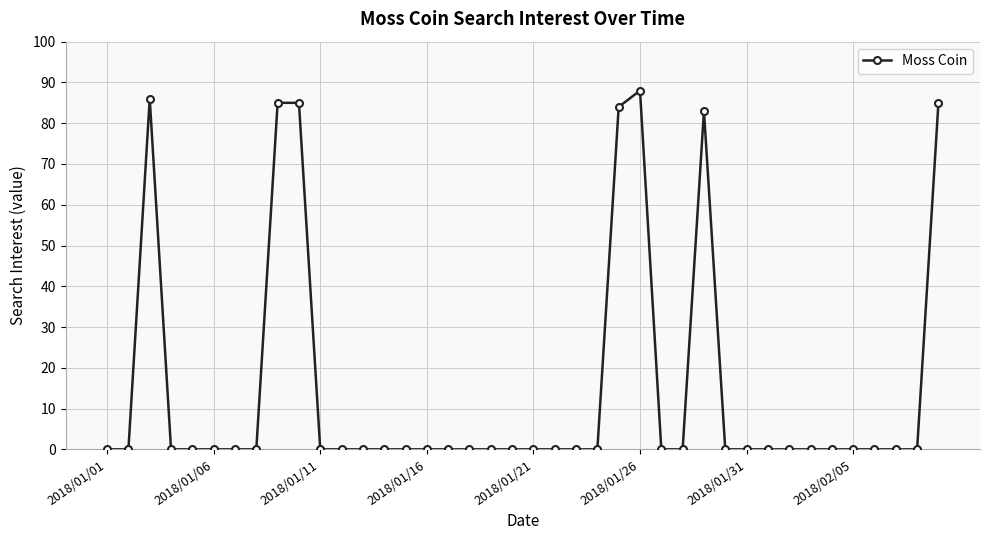

True or false: there are more than 1 points higher than both neighbors.

True